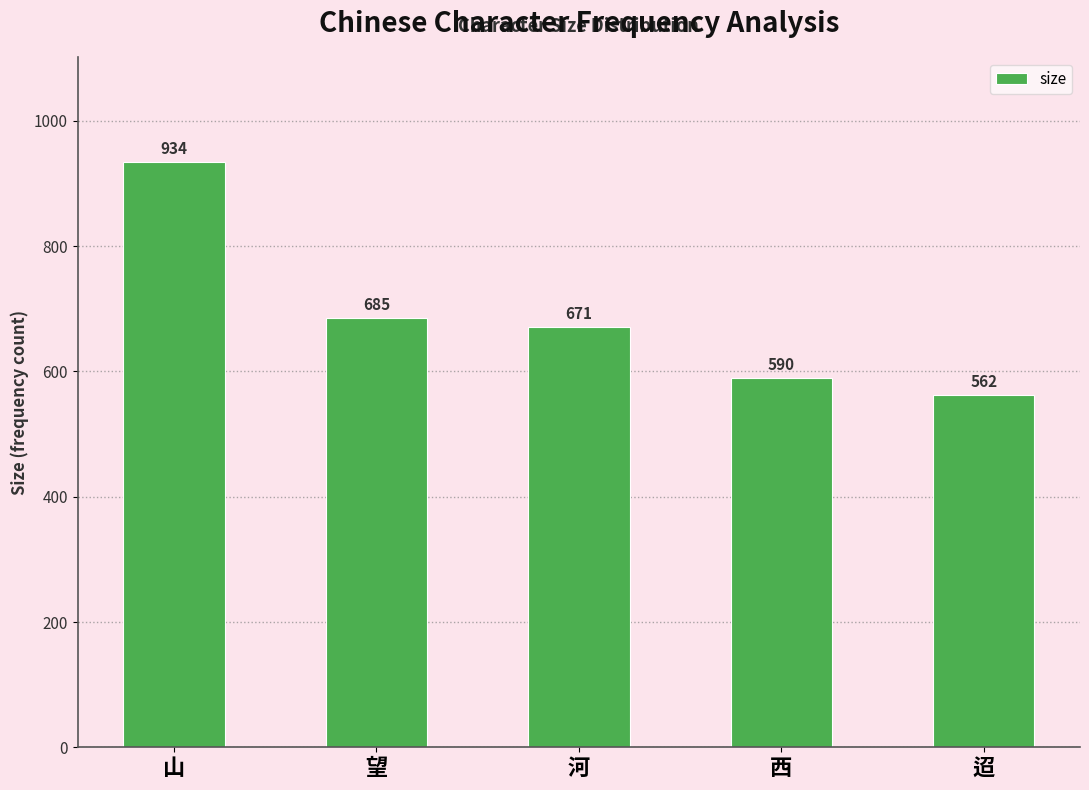

Approximately how many times larger is the value at 河 compared to 山?

0.7